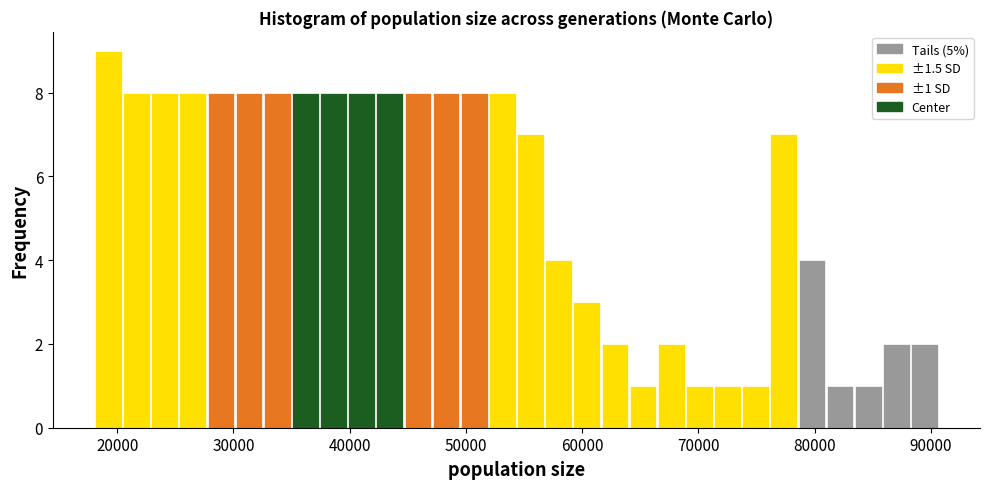

Read against the x-axis, roughly where is the centre of the tallest bar?

19000